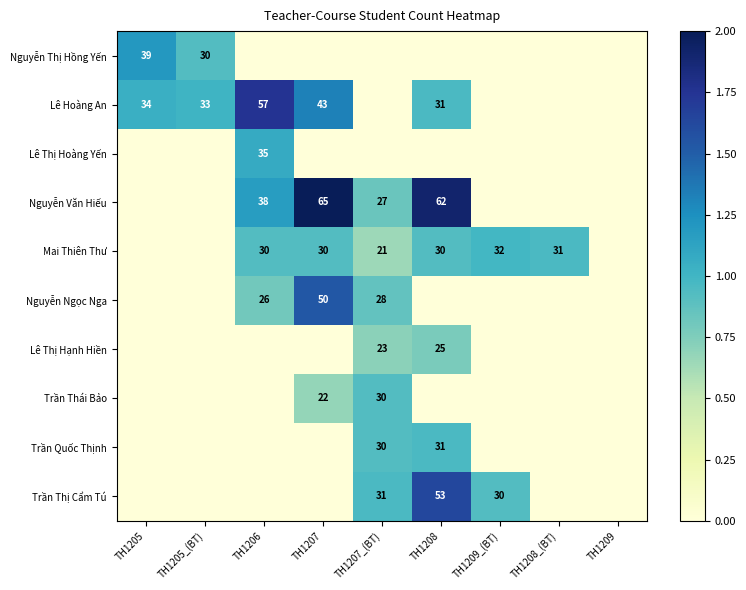

The Trần Thái Bảo series shows 30 at TH1207_(BT). True or false?

True